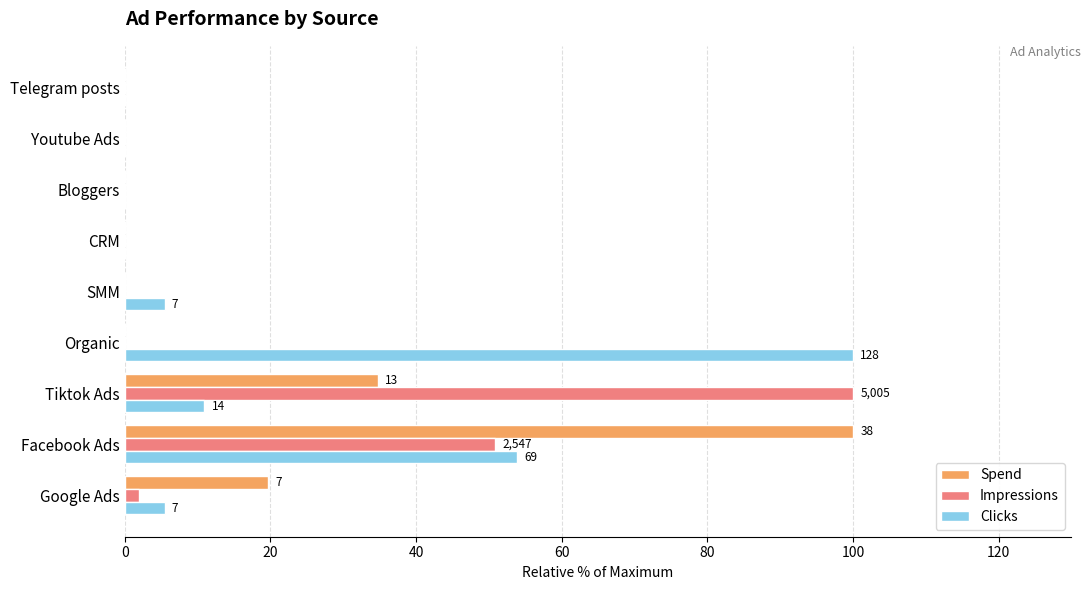

The Clicks series shows 36.2 at Organic. True or false?

False